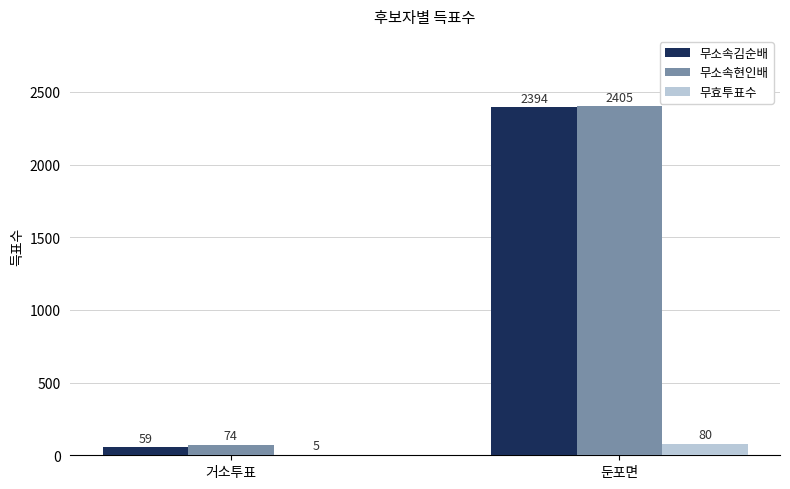

Where is 무효투표수 nearest to the value 42?

거소투표